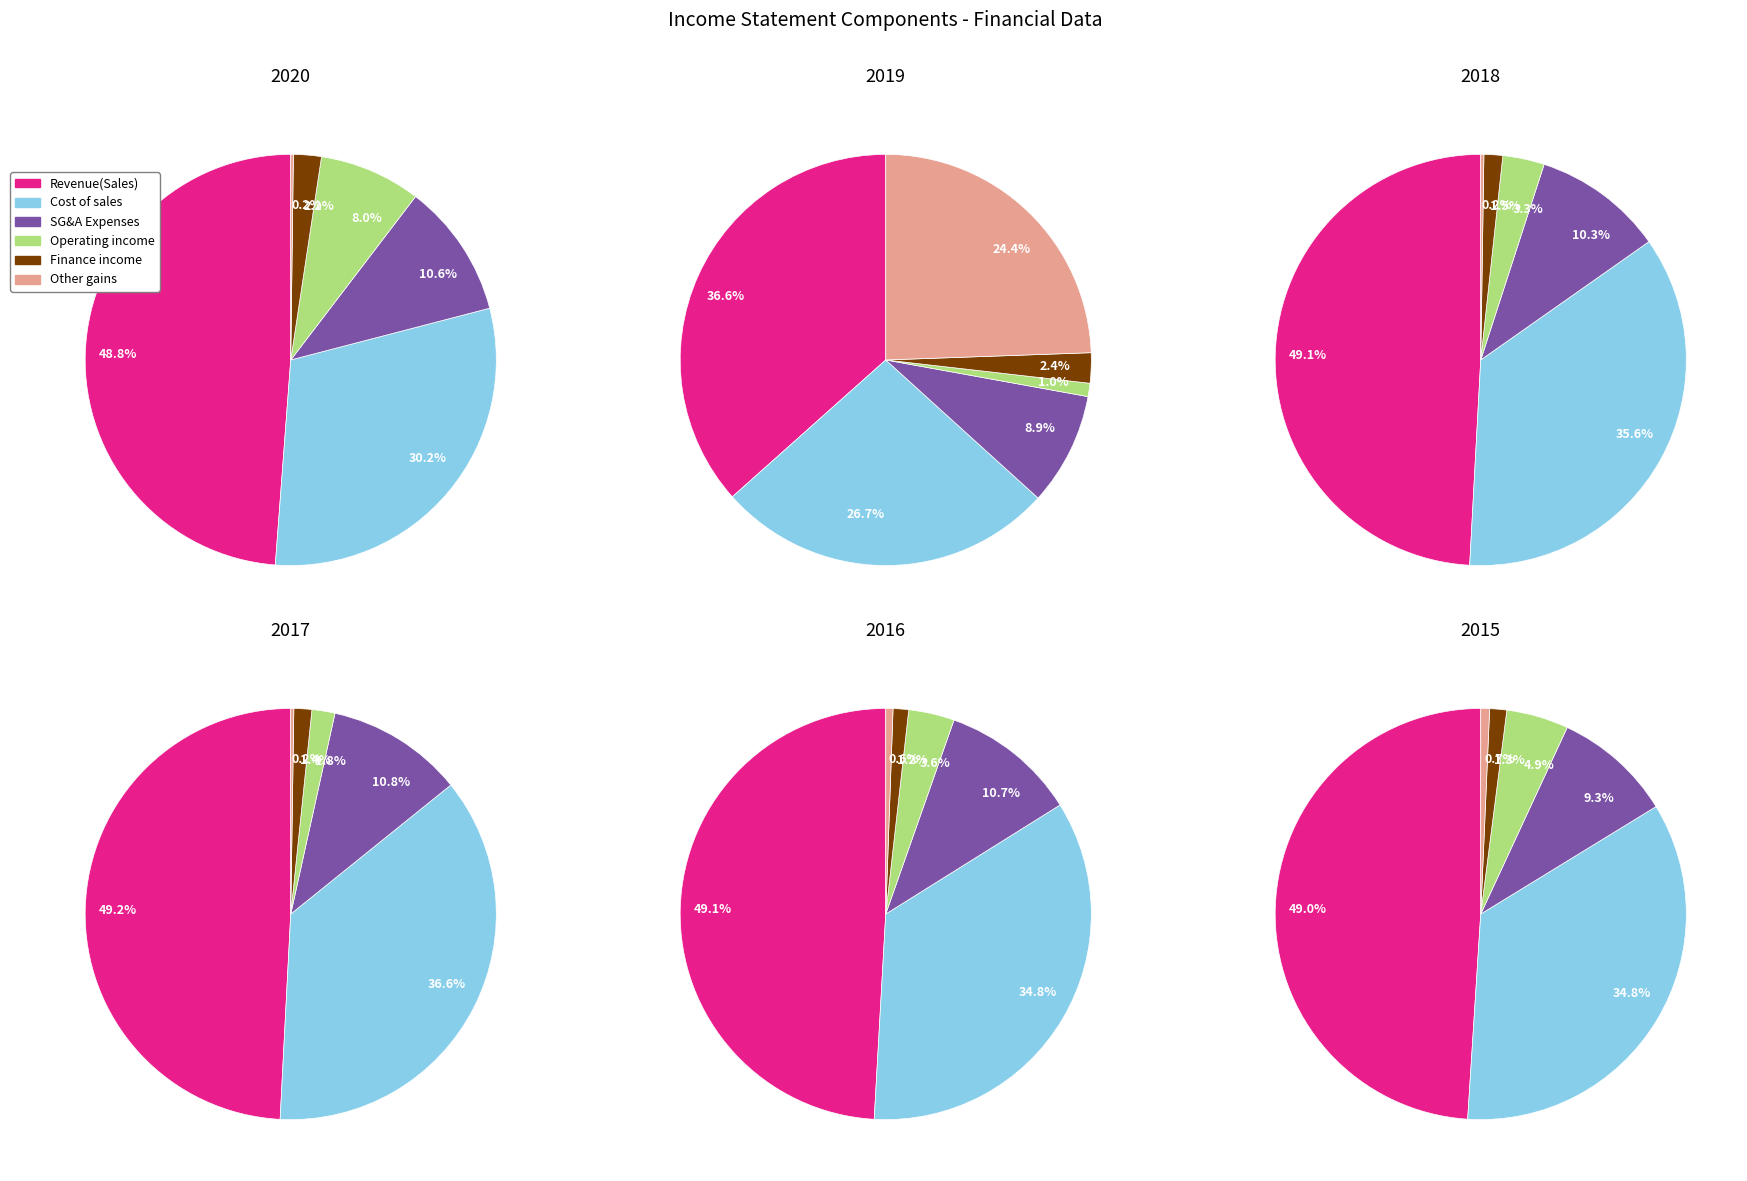

What percentage do Other gains and Revenue(Sales) together represent?

49.0%